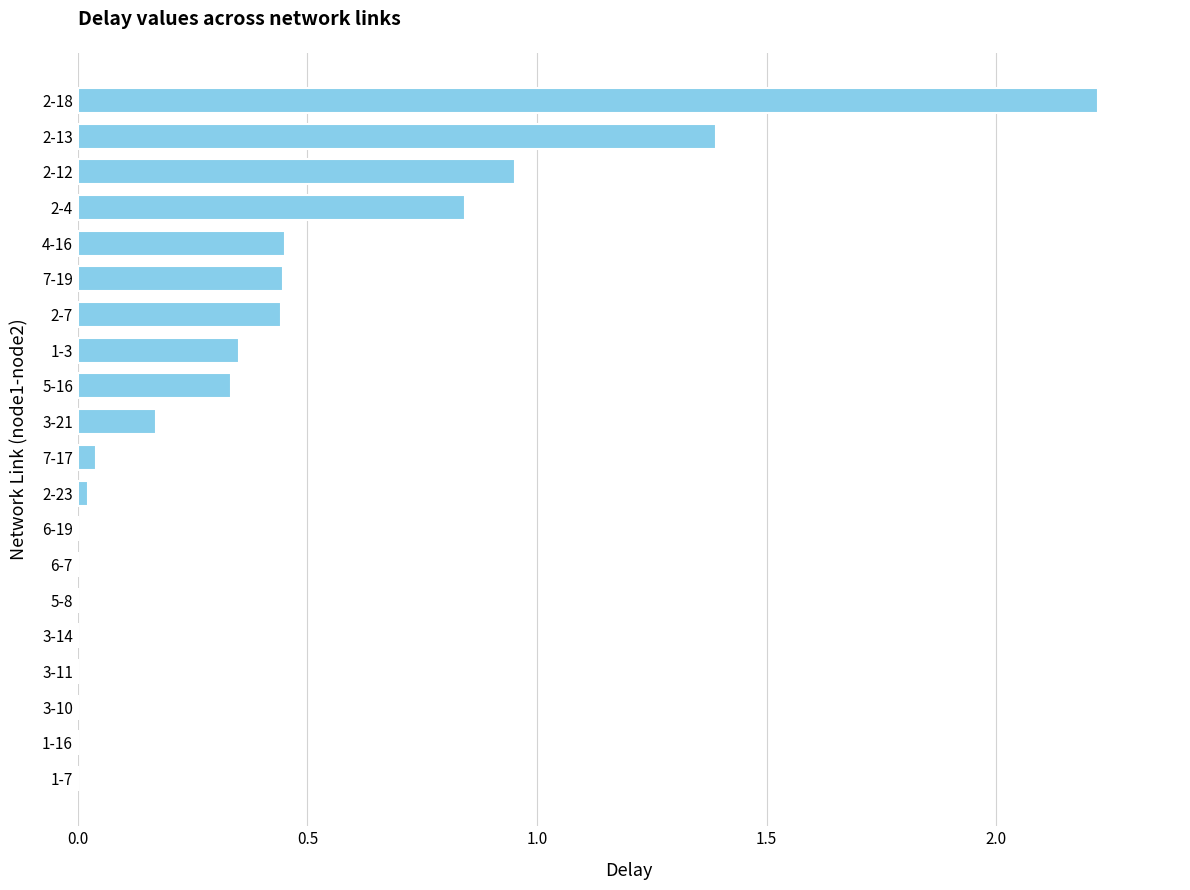

What is the maximum value shown in the chart?

2.2